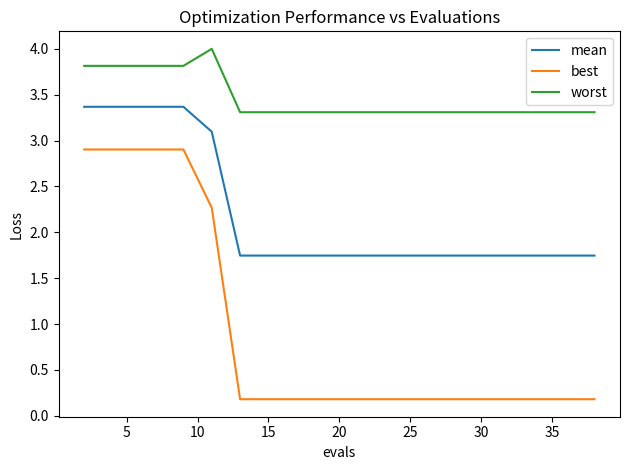

Does the chart have visible grid lines?

No